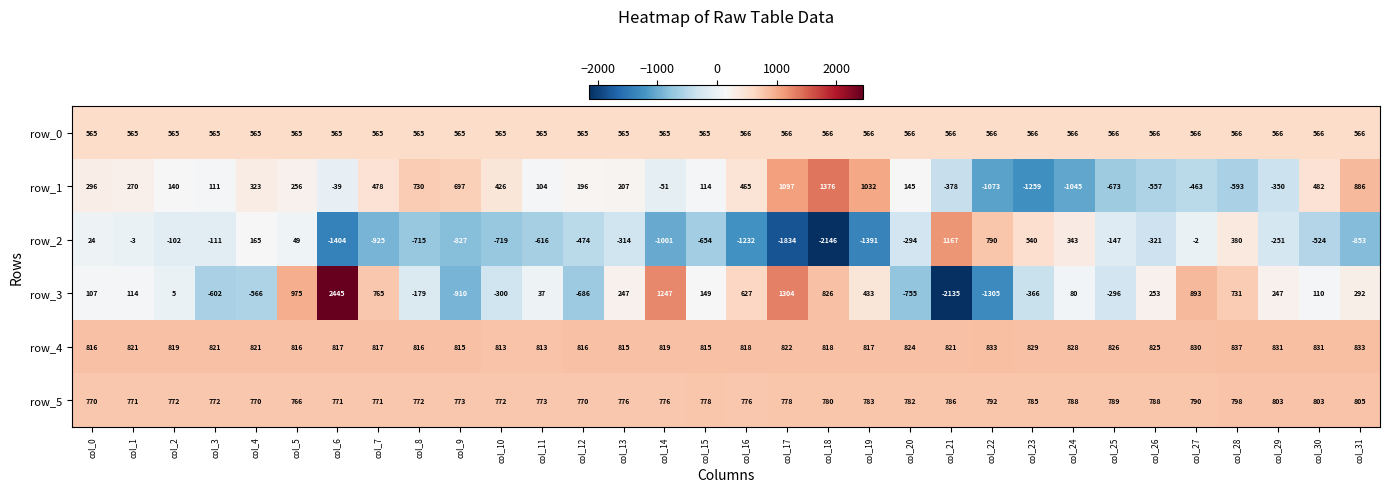

What is the difference between the row_2 values at col_14 and col_31?

148